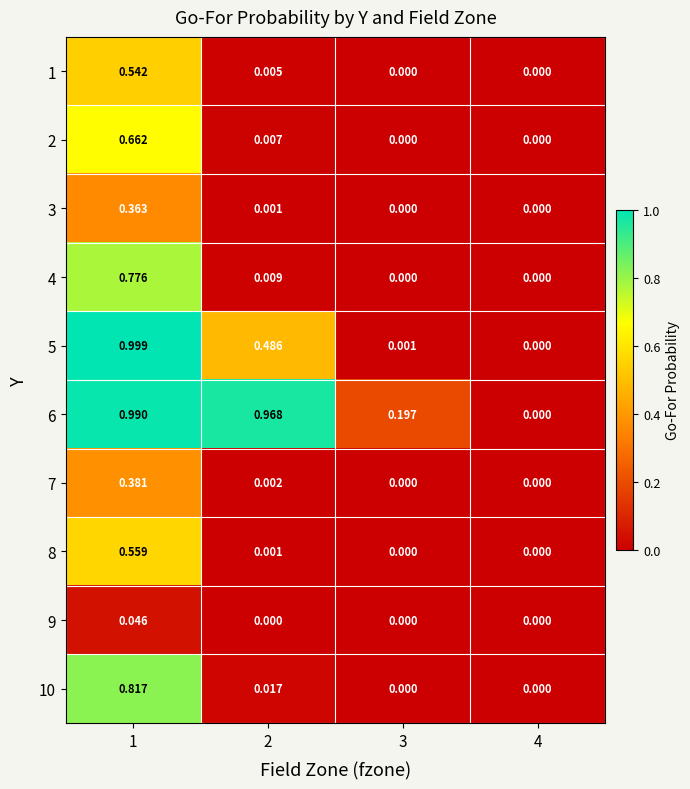

Is the value of 4 at 2 greater than the value of 10 at 1?

No